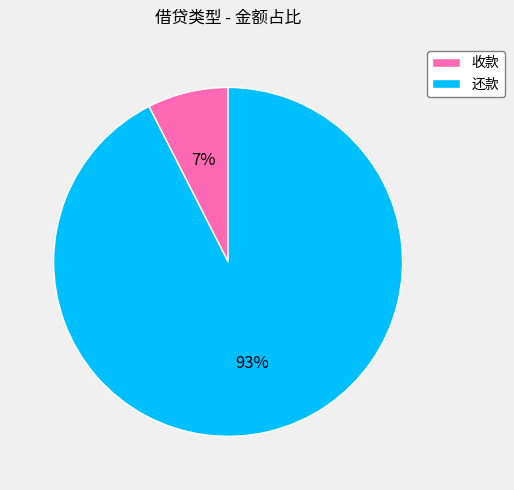

Which slice is the largest?

还款